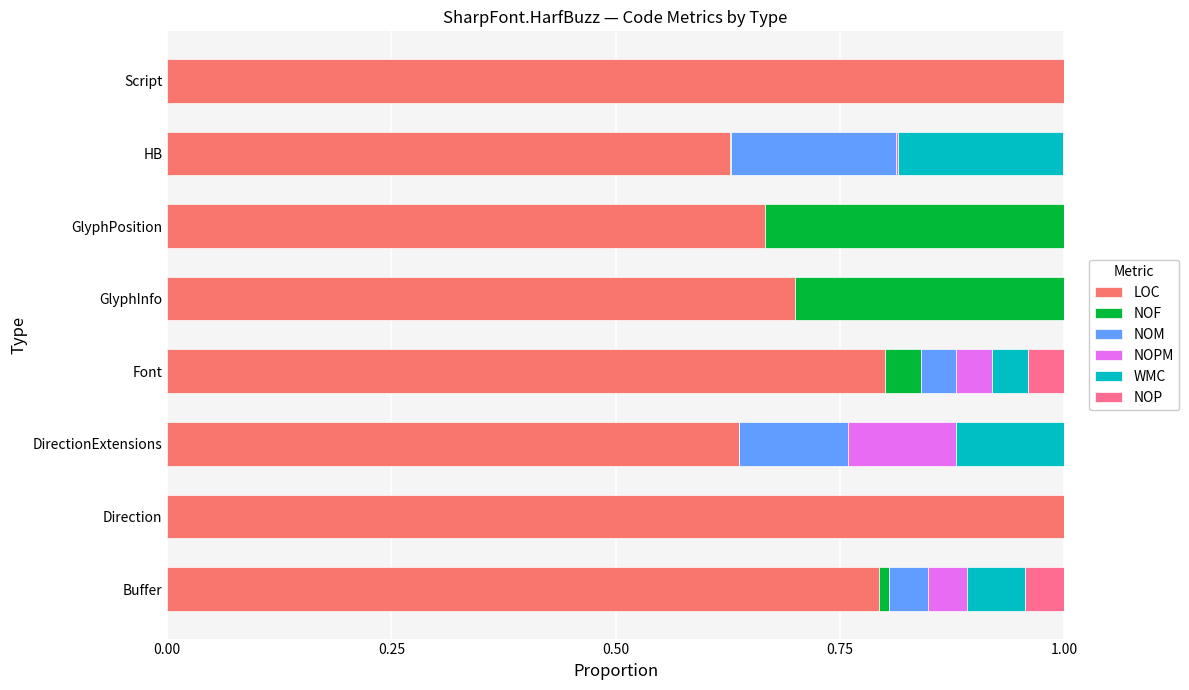

What is the sum of all WMC values?

0.4